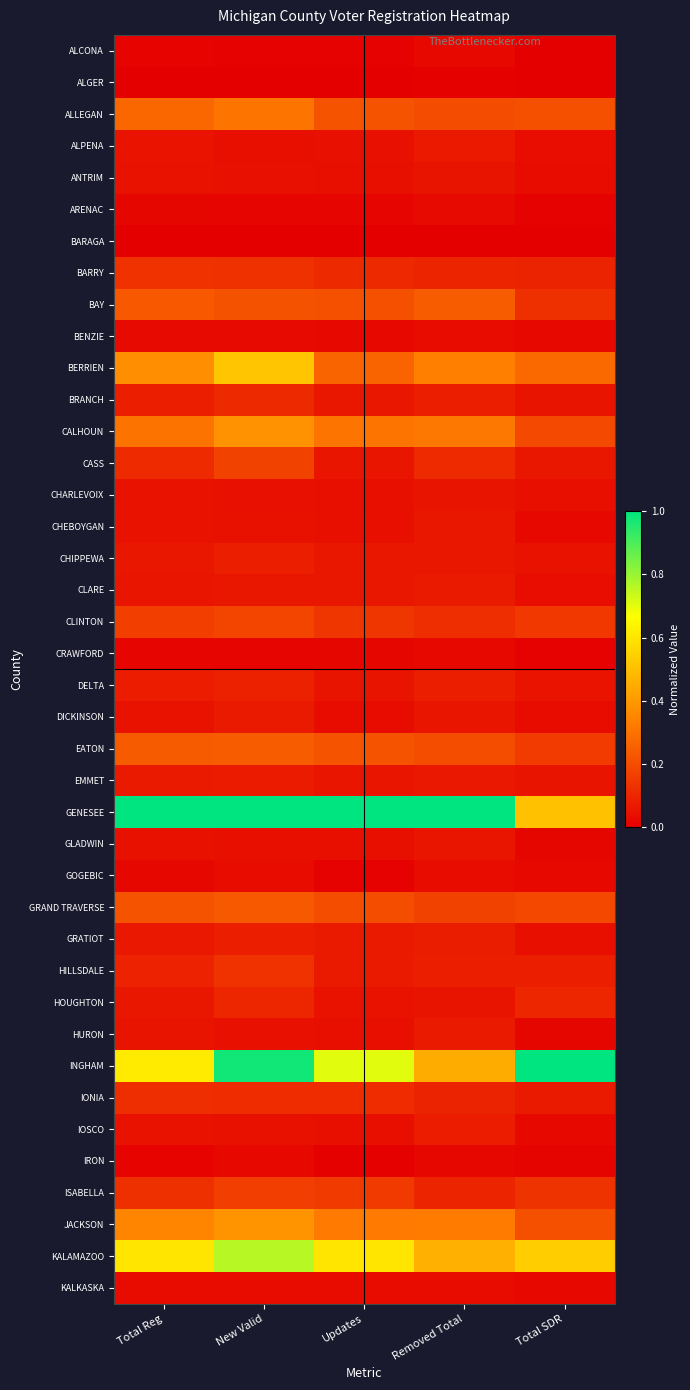

Reading left to right, transcribe all the data shown in this chart.

ALCONA: Total Reg=0.0	New Valid=0.0	Updates=0.0	Removed Total=0.0	Total SDR=0.0
ALGER: Total Reg=0.0	New Valid=0.0	Updates=0.0	Removed Total=0.0	Total SDR=0.0
ALLEGAN: Total Reg=0.3	New Valid=0.3	Updates=0.2	Removed Total=0.2	Total SDR=0.2
ALPENA: Total Reg=0.1	New Valid=0.0	Updates=0.0	Removed Total=0.1	Total SDR=0.0
ANTRIM: Total Reg=0.0	New Valid=0.0	Updates=0.0	Removed Total=0.1	Total SDR=0.0
ARENAC: Total Reg=0.0	New Valid=0.0	Updates=0.0	Removed Total=0.0	Total SDR=0.0
BARAGA: Total Reg=0.0	New Valid=0.0	Updates=0.0	Removed Total=0.0	Total SDR=0.0
BARRY: Total Reg=0.1	New Valid=0.1	Updates=0.1	Removed Total=0.1	Total SDR=0.1
BAY: Total Reg=0.2	New Valid=0.2	Updates=0.2	Removed Total=0.2	Total SDR=0.1
BENZIE: Total Reg=0.0	New Valid=0.0	Updates=0.0	Removed Total=0.0	Total SDR=0.0
BERRIEN: Total Reg=0.4	New Valid=0.5	Updates=0.3	Removed Total=0.3	Total SDR=0.3
BRANCH: Total Reg=0.1	New Valid=0.1	Updates=0.1	Removed Total=0.1	Total SDR=0.1
CALHOUN: Total Reg=0.3	New Valid=0.4	Updates=0.3	Removed Total=0.3	Total SDR=0.2
CASS: Total Reg=0.1	New Valid=0.2	Updates=0.1	Removed Total=0.1	Total SDR=0.1
CHARLEVOIX: Total Reg=0.0	New Valid=0.0	Updates=0.0	Removed Total=0.1	Total SDR=0.0
CHEBOYGAN: Total Reg=0.0	New Valid=0.0	Updates=0.0	Removed Total=0.1	Total SDR=0.0
CHIPPEWA: Total Reg=0.1	New Valid=0.1	Updates=0.1	Removed Total=0.1	Total SDR=0.0
CLARE: Total Reg=0.1	New Valid=0.1	Updates=0.1	Removed Total=0.1	Total SDR=0.0
CLINTON: Total Reg=0.2	New Valid=0.2	Updates=0.1	Removed Total=0.1	Total SDR=0.1
CRAWFORD: Total Reg=0.0	New Valid=0.0	Updates=0.0	Removed Total=0.0	Total SDR=0.0
DELTA: Total Reg=0.1	New Valid=0.1	Updates=0.1	Removed Total=0.1	Total SDR=0.1
DICKINSON: Total Reg=0.0	New Valid=0.1	Updates=0.0	Removed Total=0.1	Total SDR=0.0
EATON: Total Reg=0.2	New Valid=0.2	Updates=0.2	Removed Total=0.2	Total SDR=0.2
EMMET: Total Reg=0.1	New Valid=0.1	Updates=0.1	Removed Total=0.1	Total SDR=0.1
GENESEE: Total Reg=1.0	New Valid=1.0	Updates=1.0	Removed Total=1.0	Total SDR=0.5
GLADWIN: Total Reg=0.0	New Valid=0.0	Updates=0.0	Removed Total=0.1	Total SDR=0.0
GOGEBIC: Total Reg=0.0	New Valid=0.0	Updates=0.0	Removed Total=0.0	Total SDR=0.0
GRAND TRAVERSE: Total Reg=0.2	New Valid=0.2	Updates=0.2	Removed Total=0.2	Total SDR=0.2
GRATIOT: Total Reg=0.1	New Valid=0.1	Updates=0.1	Removed Total=0.1	Total SDR=0.0
HILLSDALE: Total Reg=0.1	New Valid=0.1	Updates=0.1	Removed Total=0.1	Total SDR=0.1
HOUGHTON: Total Reg=0.1	New Valid=0.1	Updates=0.0	Removed Total=0.1	Total SDR=0.1
HURON: Total Reg=0.1	New Valid=0.0	Updates=0.0	Removed Total=0.1	Total SDR=0.0
INGHAM: Total Reg=0.6	New Valid=1.0	Updates=0.7	Removed Total=0.5	Total SDR=1.0
IONIA: Total Reg=0.1	New Valid=0.1	Updates=0.1	Removed Total=0.1	Total SDR=0.1
IOSCO: Total Reg=0.0	New Valid=0.0	Updates=0.0	Removed Total=0.1	Total SDR=0.0
IRON: Total Reg=0.0	New Valid=0.0	Updates=0.0	Removed Total=0.0	Total SDR=0.0
ISABELLA: Total Reg=0.1	New Valid=0.2	Updates=0.2	Removed Total=0.1	Total SDR=0.1
JACKSON: Total Reg=0.3	New Valid=0.4	Updates=0.3	Removed Total=0.3	Total SDR=0.2
KALAMAZOO: Total Reg=0.6	New Valid=0.8	Updates=0.6	Removed Total=0.5	Total SDR=0.5
KALKASKA: Total Reg=0.0	New Valid=0.0	Updates=0.0	Removed Total=0.0	Total SDR=0.0